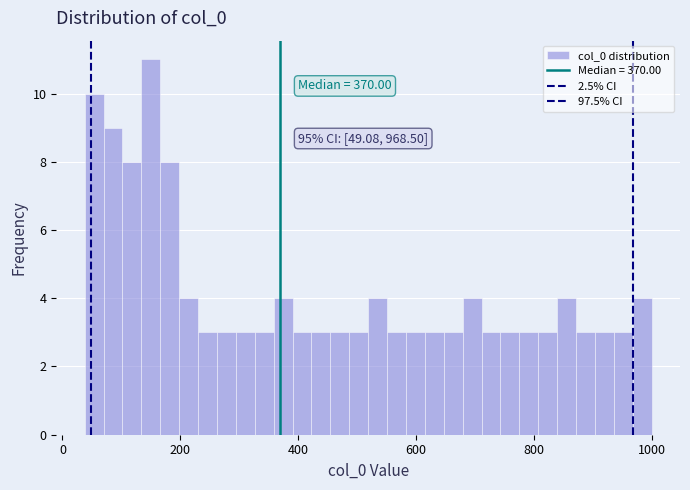

Around what value on the x-axis is the tallest bar? Give the approximate position of its centre, as read against the axis.

140